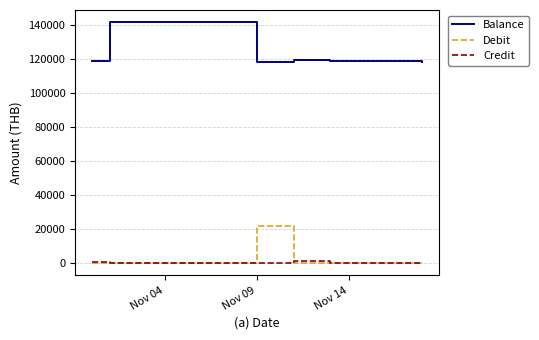

What is the difference between the maximum and minimum values in the Credit series?

1300.0